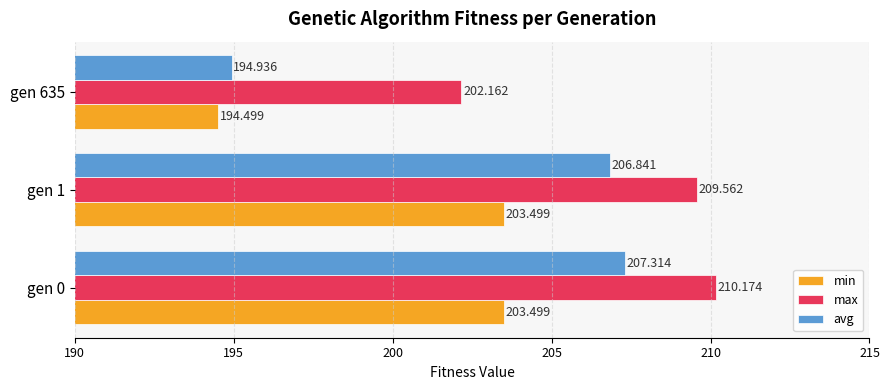

What is the sum of all max values?

621.9